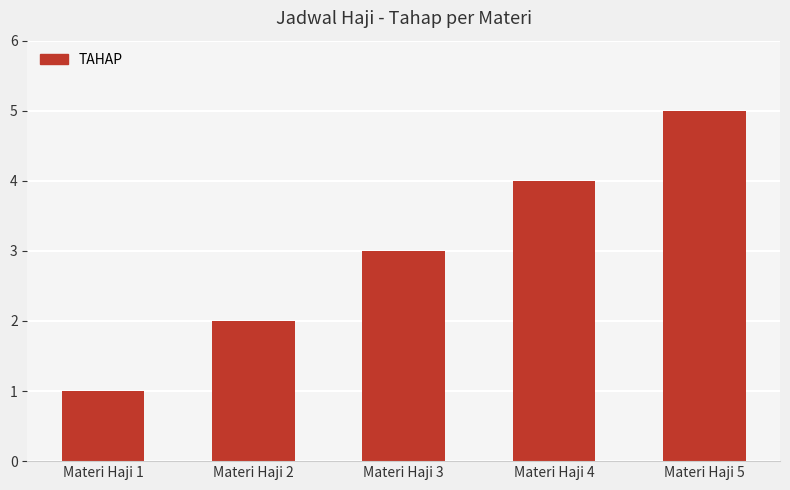

Which has a higher value, Materi Haji 4 or Materi Haji 2?

Materi Haji 4